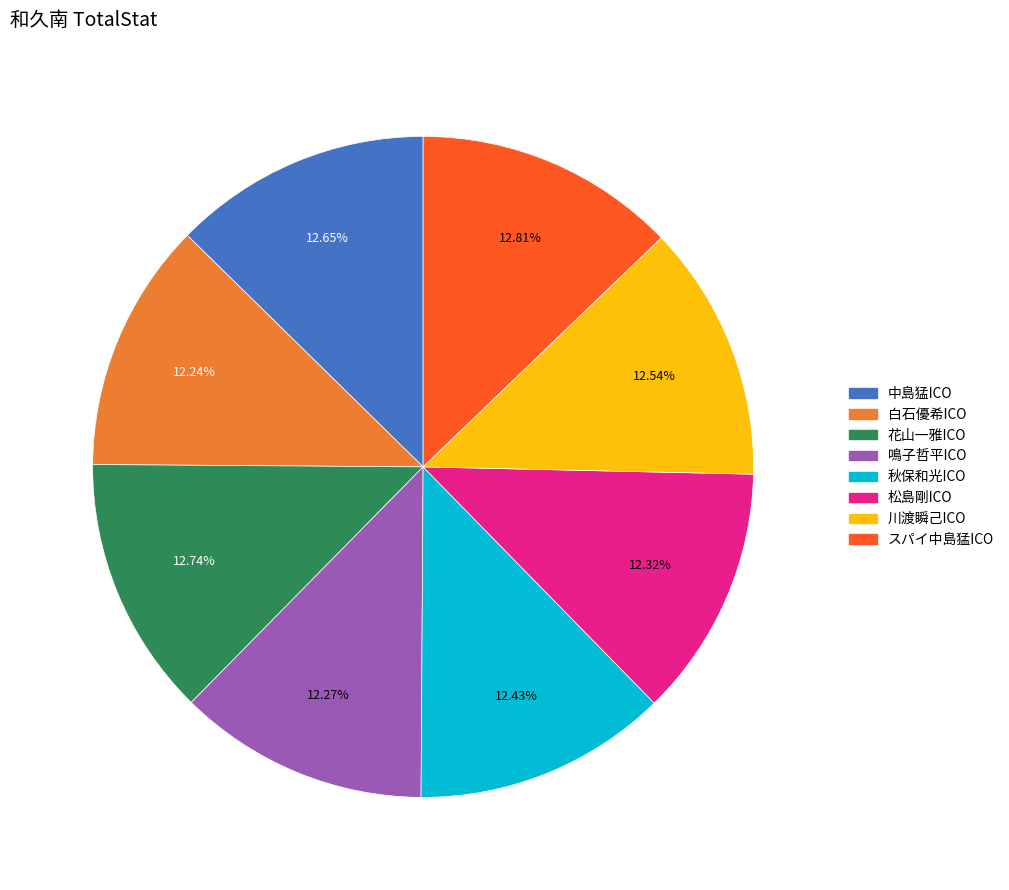

What is the ratio of the value at 秋保和光ICO to the value at 白石優希ICO?

1.0